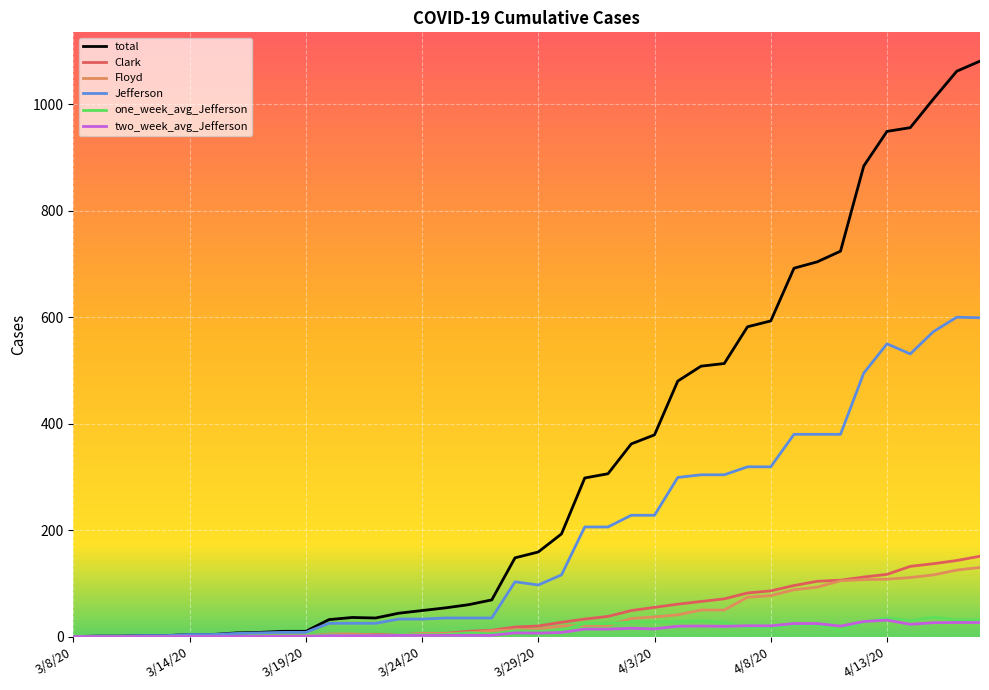

What is the highest value of the Clark series?

151.0